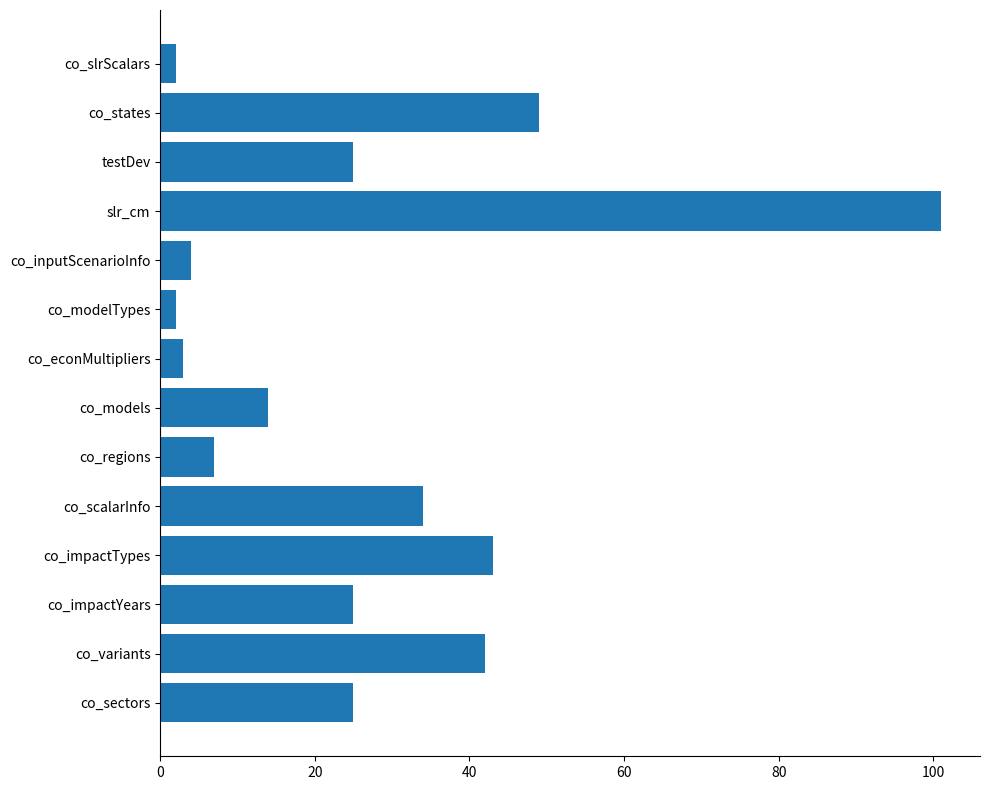

What is the smallest value displayed?

2